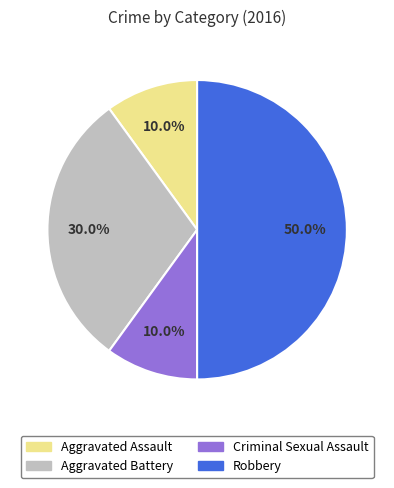

To the nearest percent, what is the average slice percentage?

25%